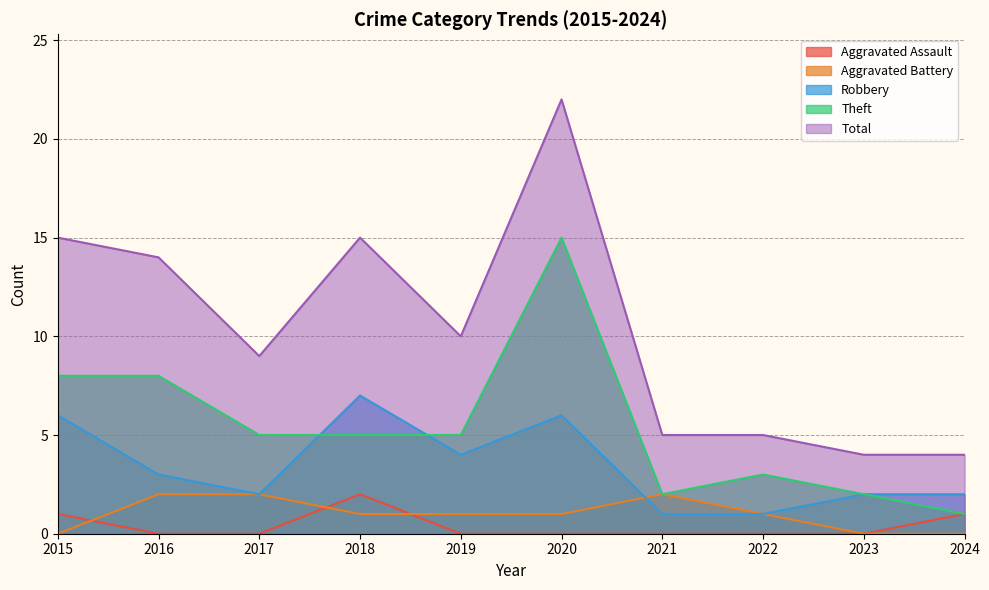

At how many categories does at least one series exceed 10?

4